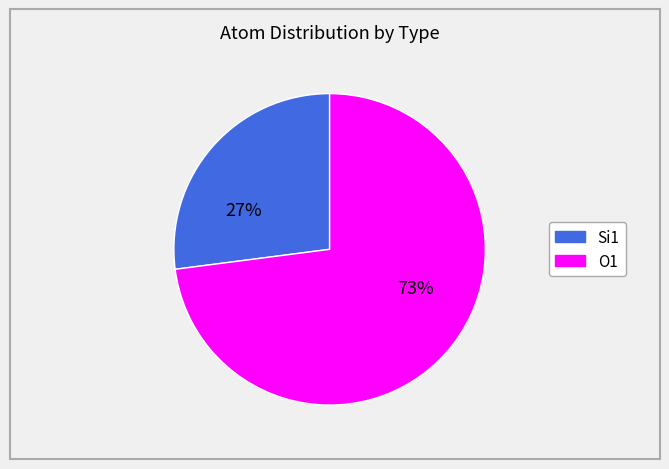

Is there any slice that represents more than half of the pie?

Yes